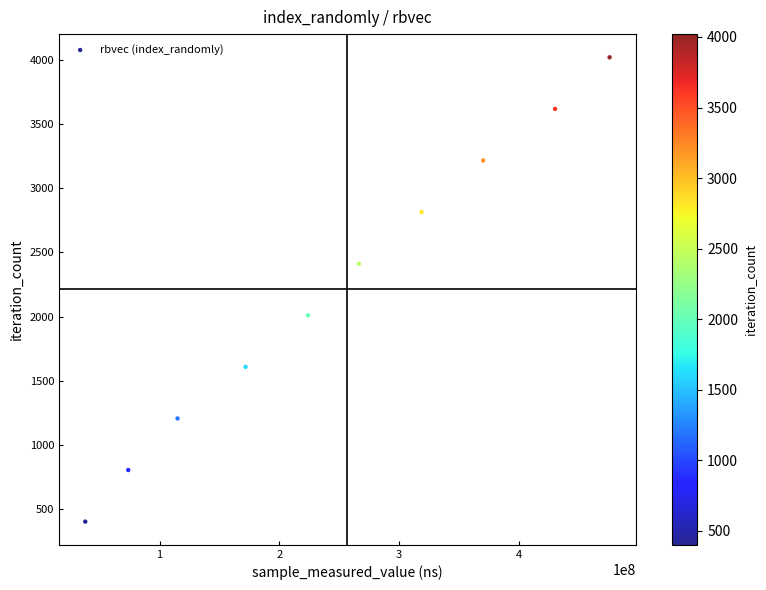

What is the range of X values (max minus min)?

438002294